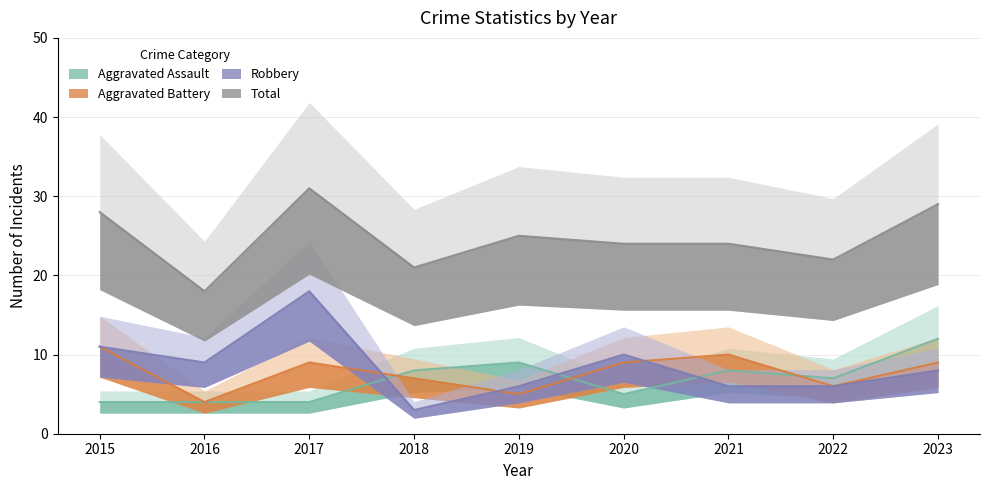

List the labels in order of Aggravated Assault value, smallest first.

2015, 2016, 2017, 2020, 2022, 2018, 2021, 2019, 2023